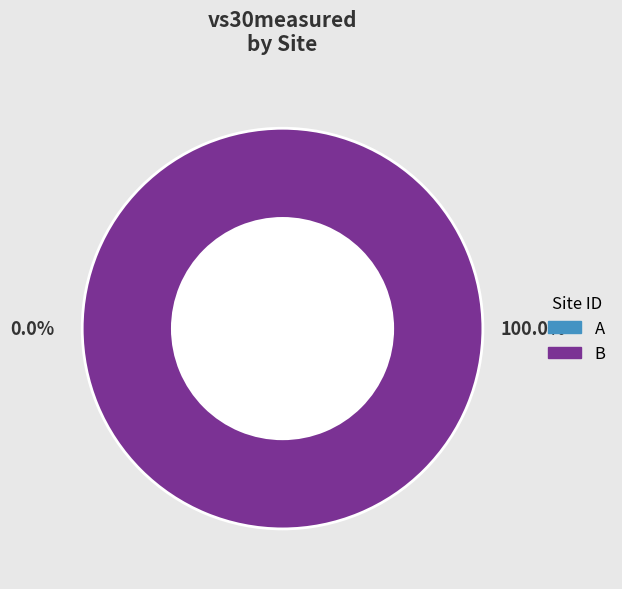

What percentage is the B slice, to the nearest percent?

100%